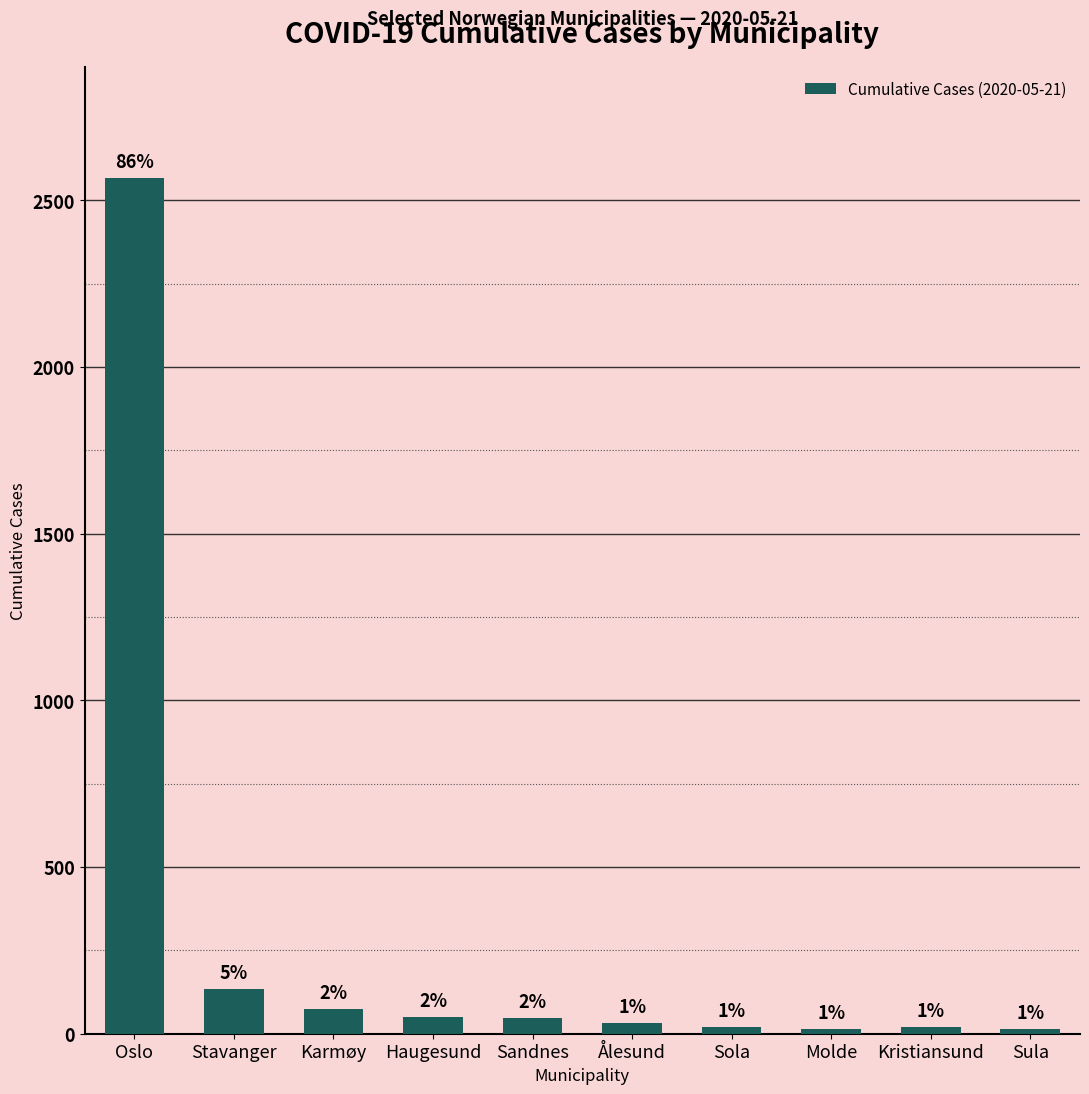

What is the change in value from Haugesund to Ålesund?

-20